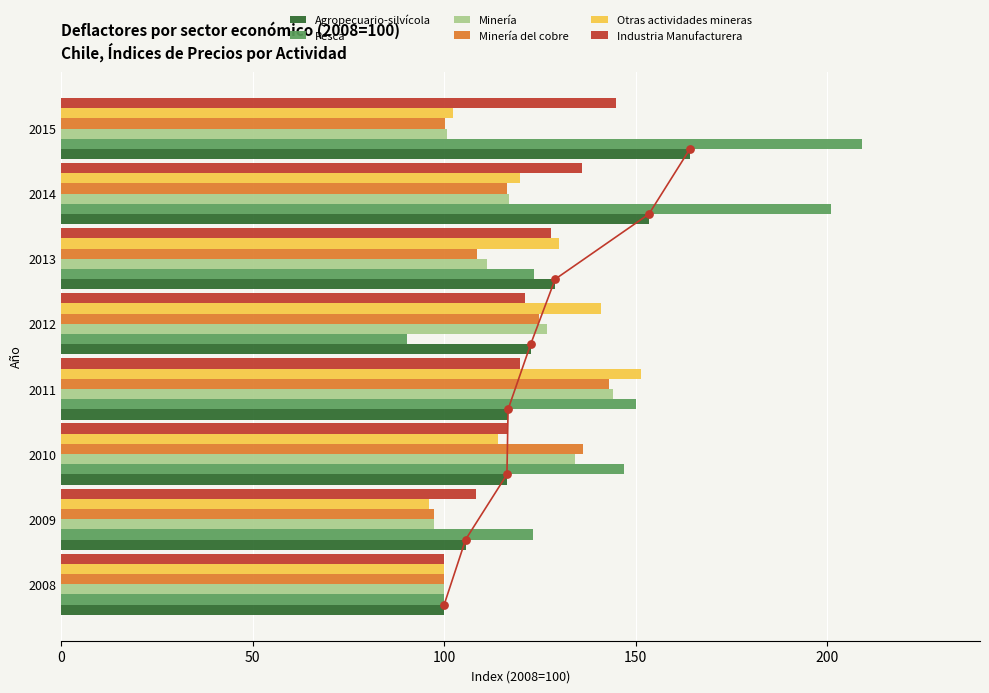

Which series has the widest spread of Y values?

Pesca